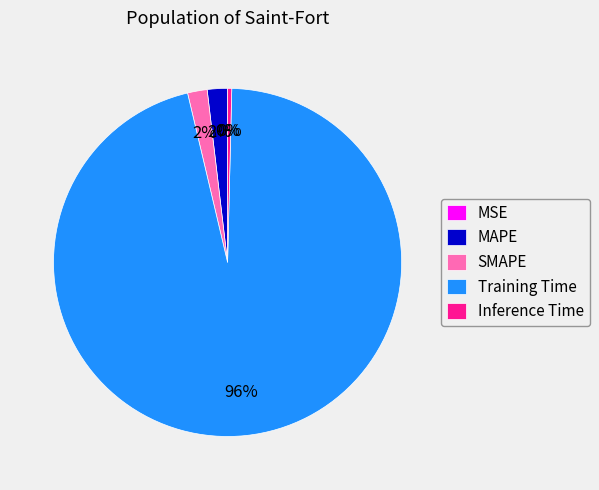

To the nearest percent, what portion does Training Time represent?

96%